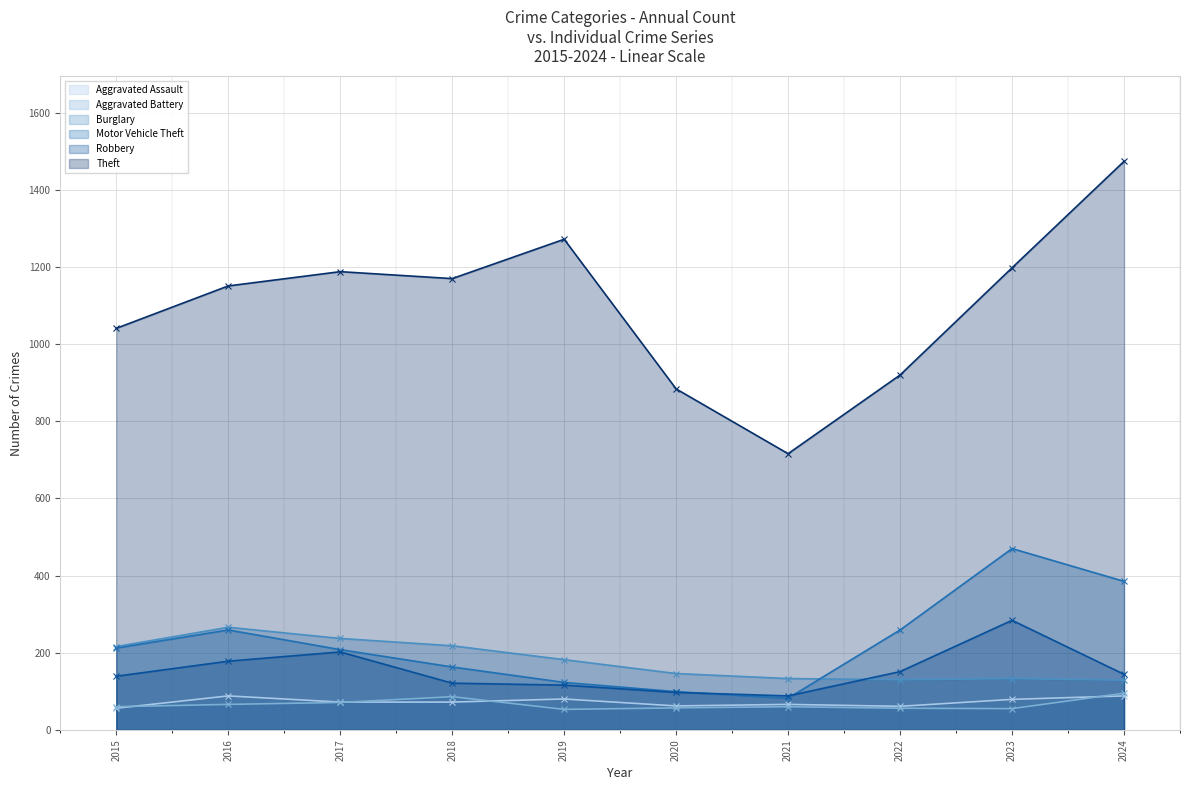

What is the difference between the Aggravated Battery values at 2022 and 2016?

10